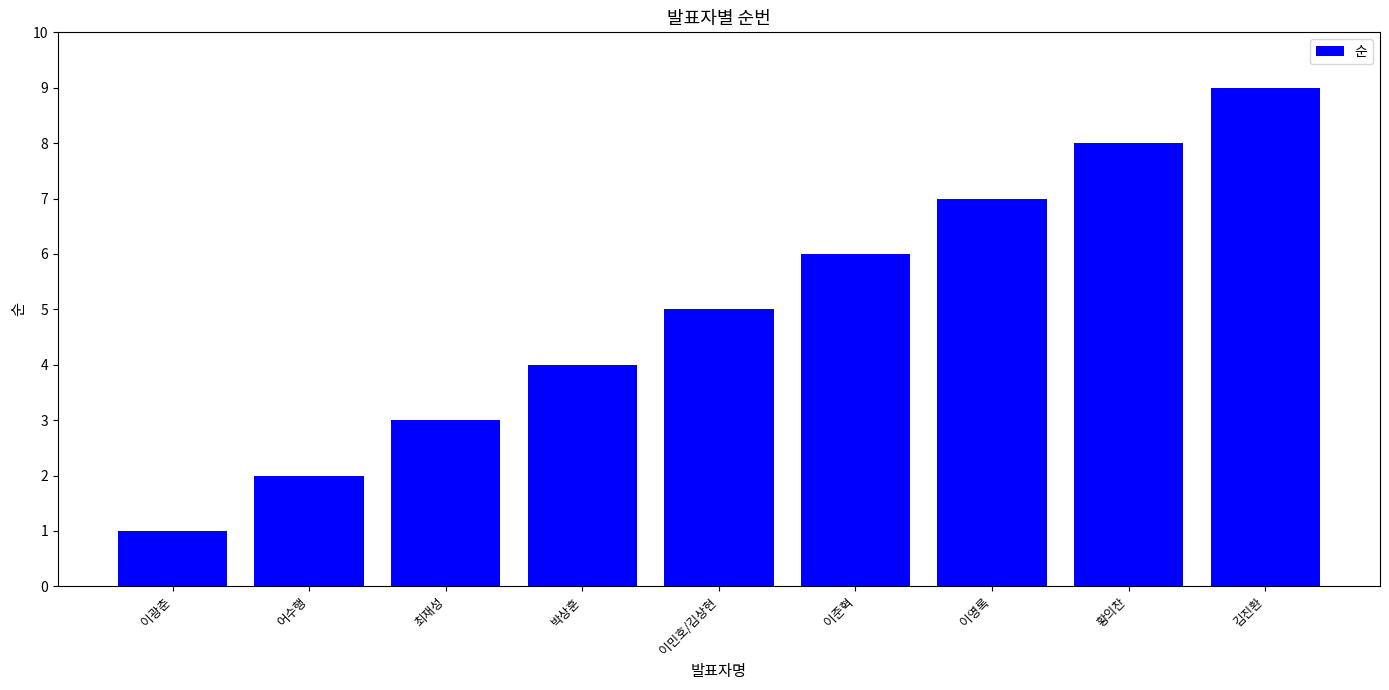

What is the maximum value shown in the chart?

9